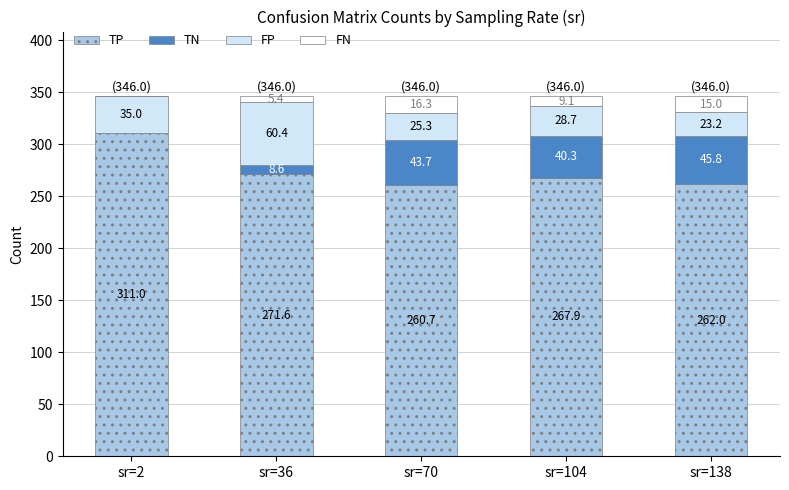

What is the total value across all series at sr=138?

346.0